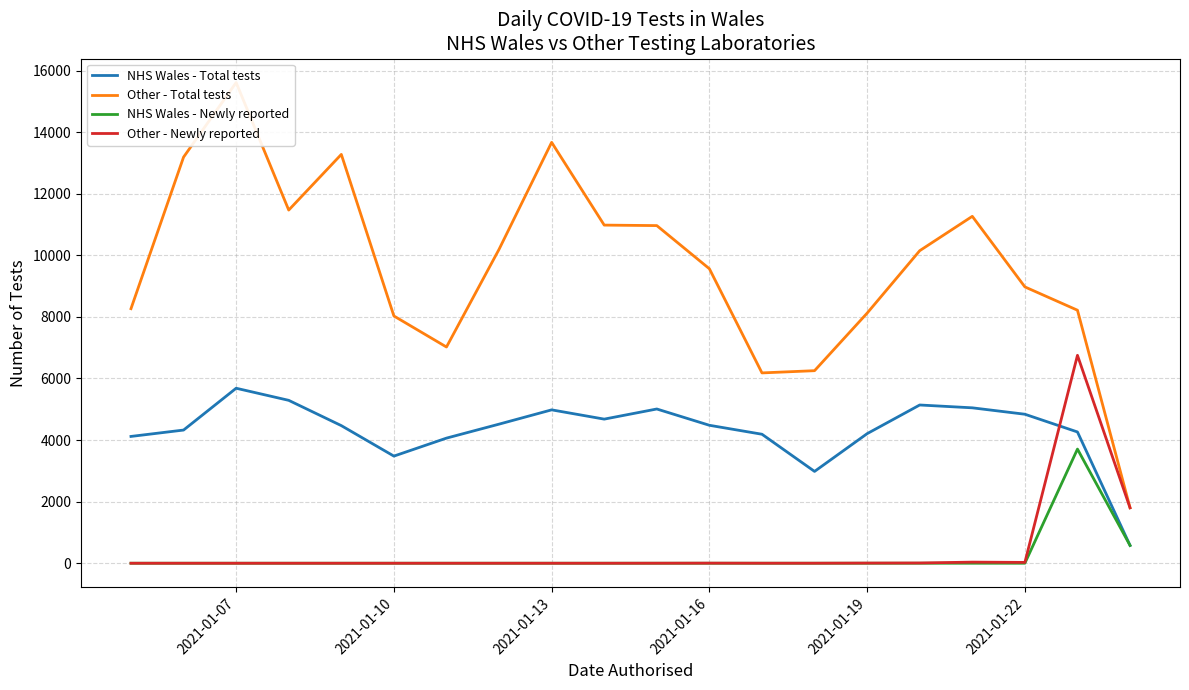

What is the highest value of the NHS Wales - Total tests series?

5683